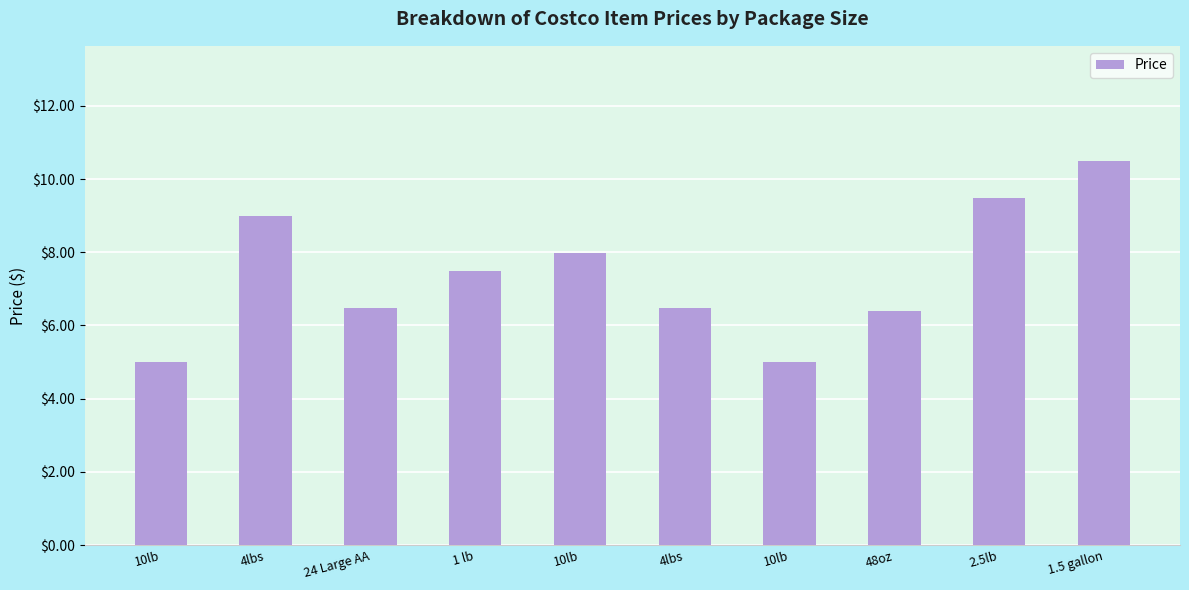

Rank the categories by value from highest to lowest.

1.5 gallon, 2.5lb, 4lbs, 10lb, 1 lb, 24 Large AA, 4lbs, 48oz, 10lb, 10lb